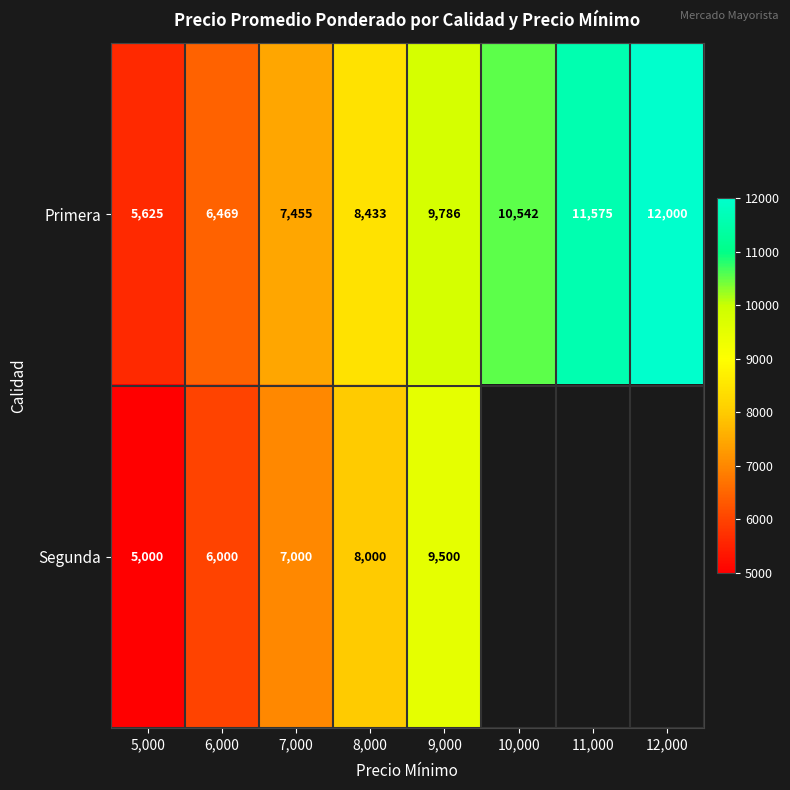

What is the maximum value shown in the chart?

12000.0